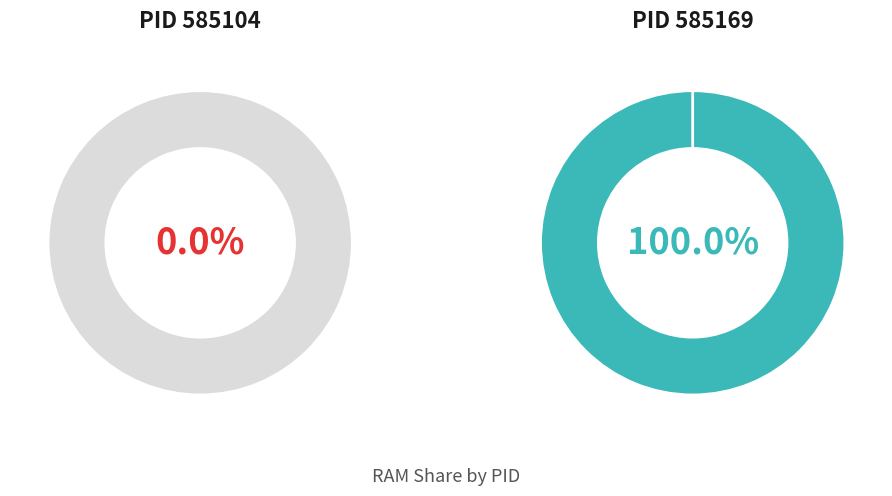

Do 585169 and 585104 together represent more than half of the pie?

Yes